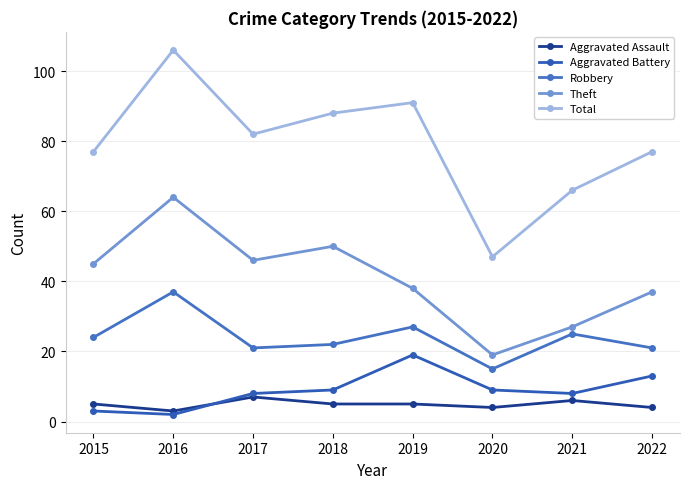

Does the chart display data point markers on the line(s)?

Yes